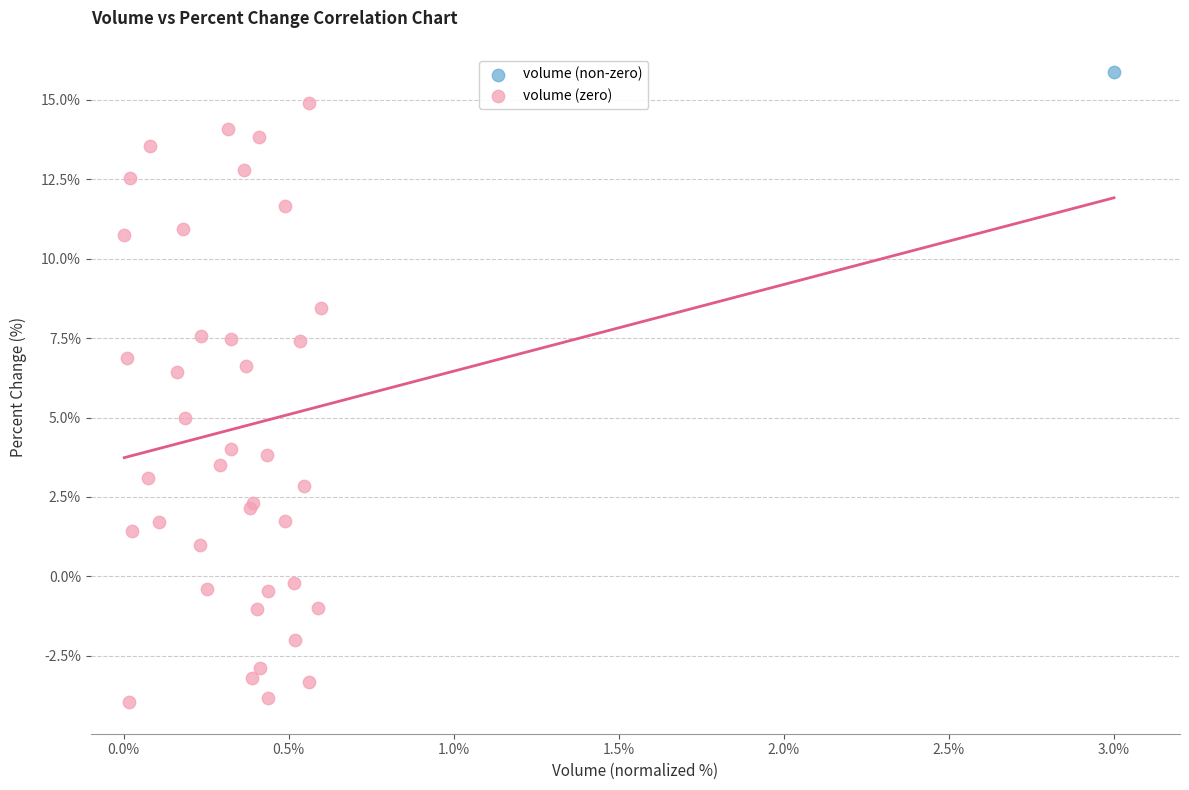

What are all the series names shown in the legend?

volume (non-zero), volume (zero)